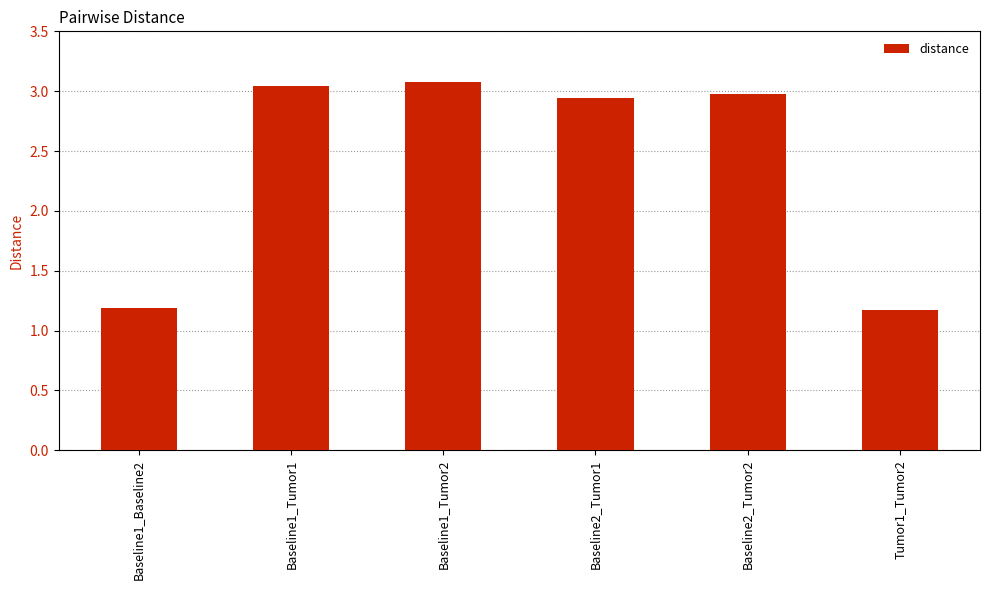

Between Baseline1_Tumor1 and Baseline2_Tumor1, which is larger?

Baseline1_Tumor1